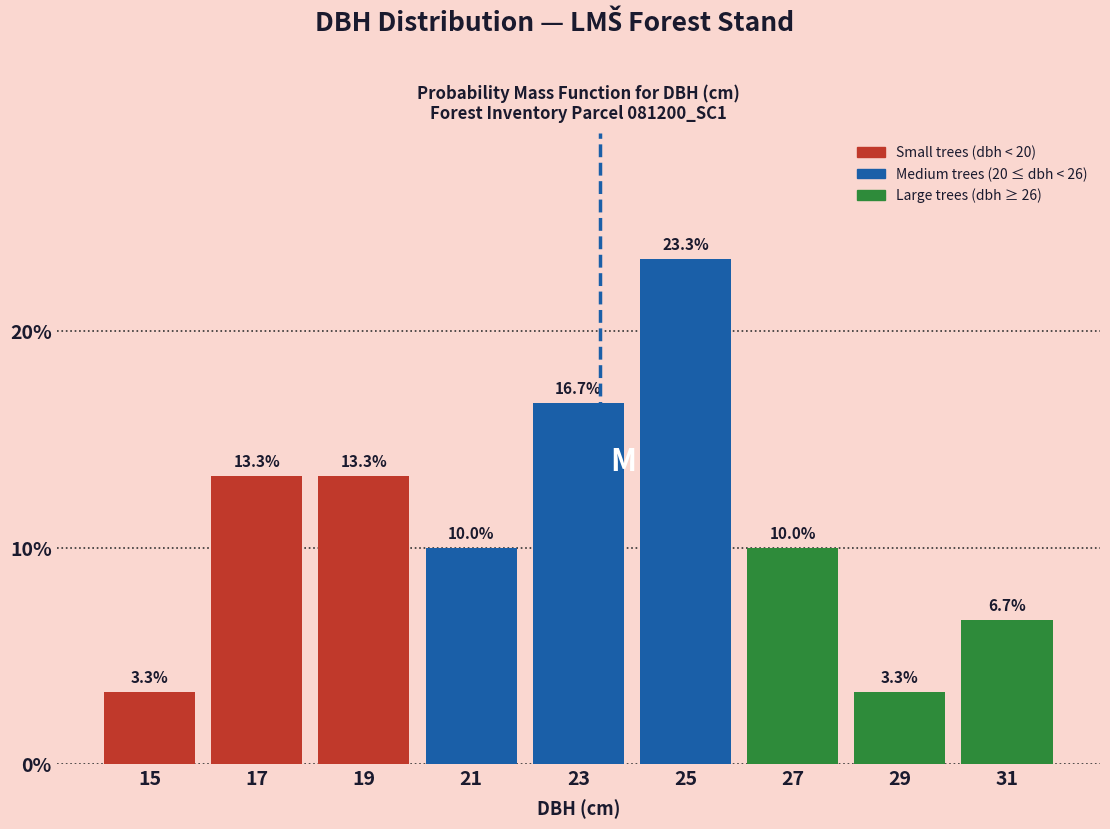

Reading left to right, transcribe this chart: for each bar, give the range it covers on the x-axis and its height.

14 to 16: 3.3
16 to 18: 13.3
18 to 20: 13.3
20 to 22: 10.0
22 to 24: 16.7
24 to 26: 23.3
26 to 28: 10.0
28 to 30: 3.3
30 to 32: 6.7